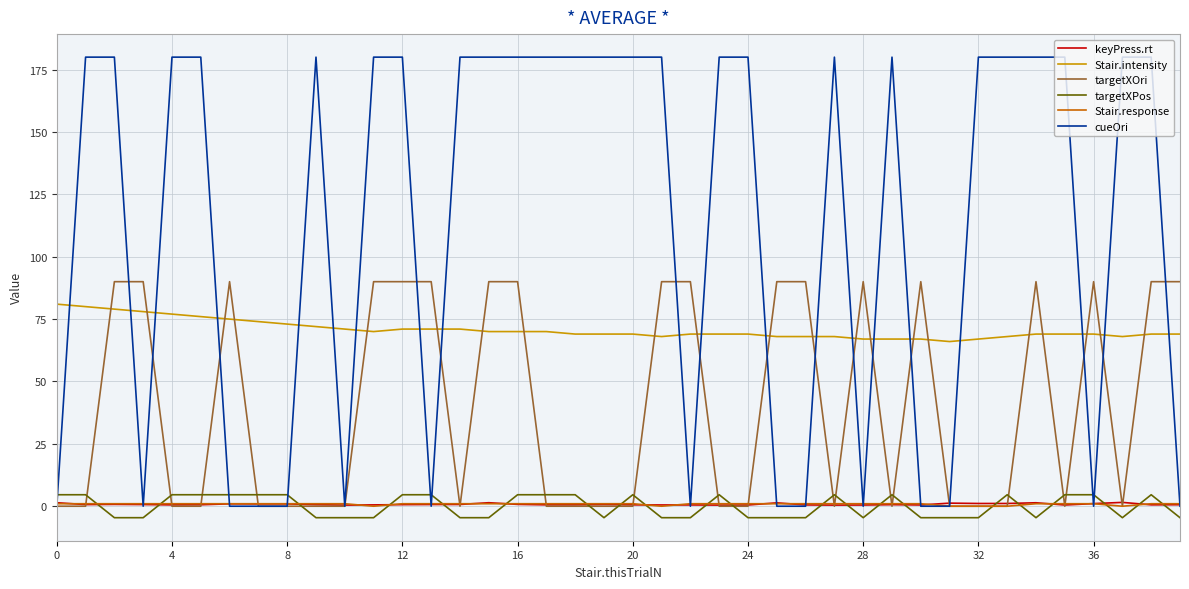

Which series has the largest range (max minus min)?

cueOri